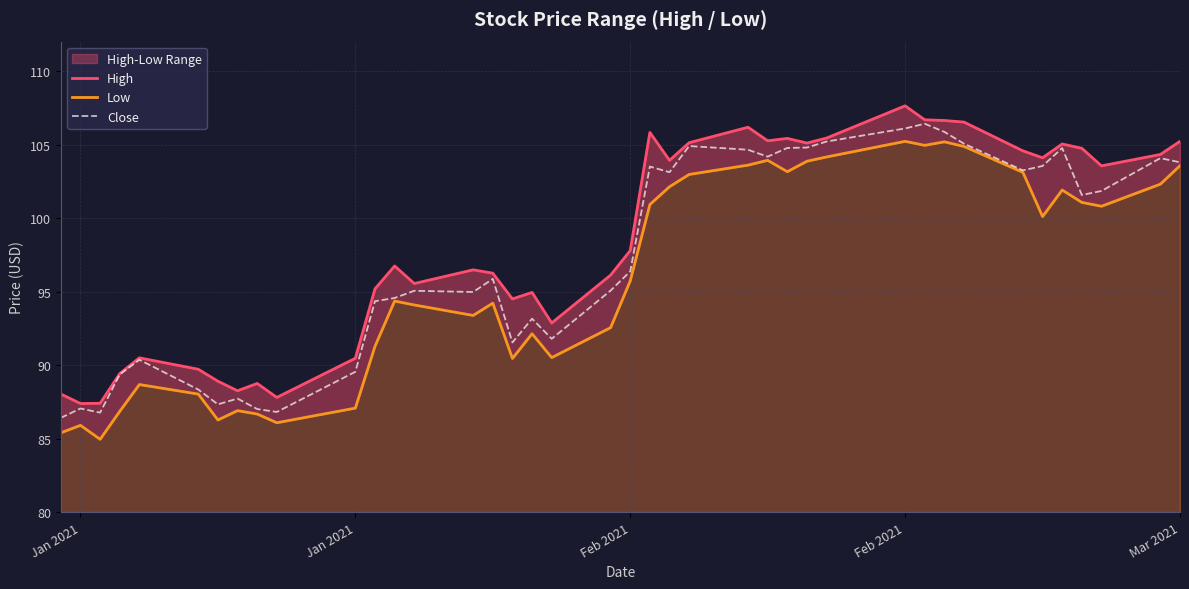

What are all the series names shown in the legend?

High, Low, Close